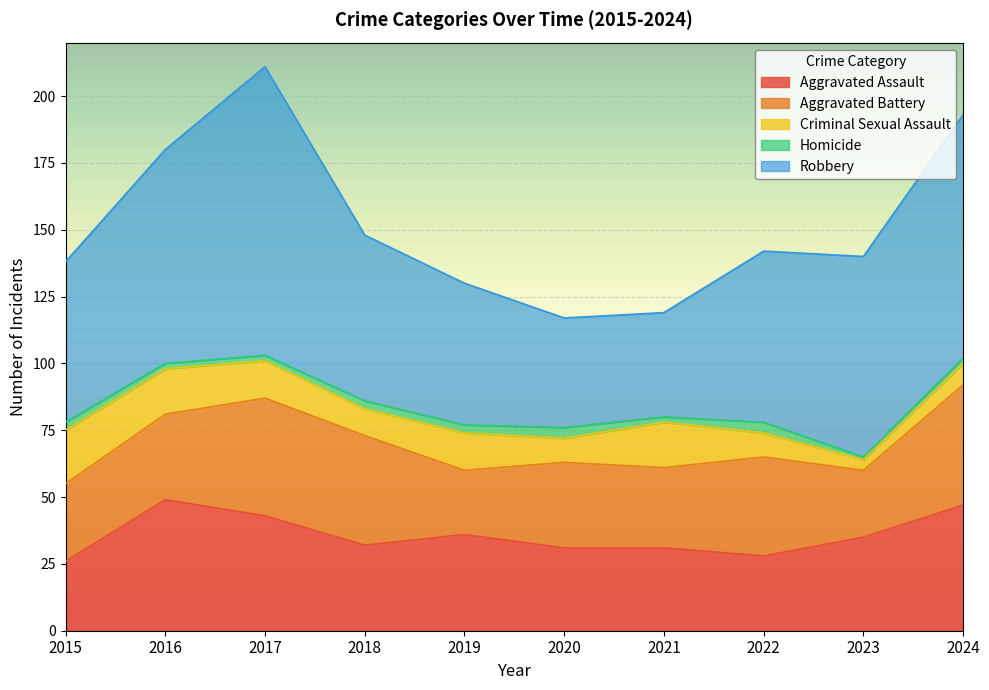

Is it true that Aggravated Assault equals 71 at 2016?

False